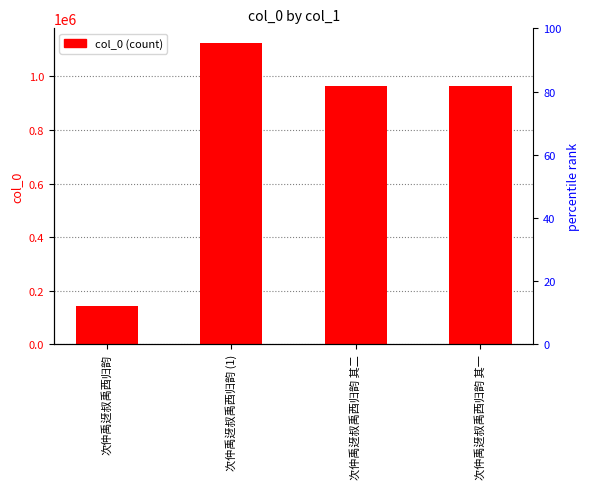

The value at 次仲禹迓叔禹西归韵 其二 is 963569. True or false?

True